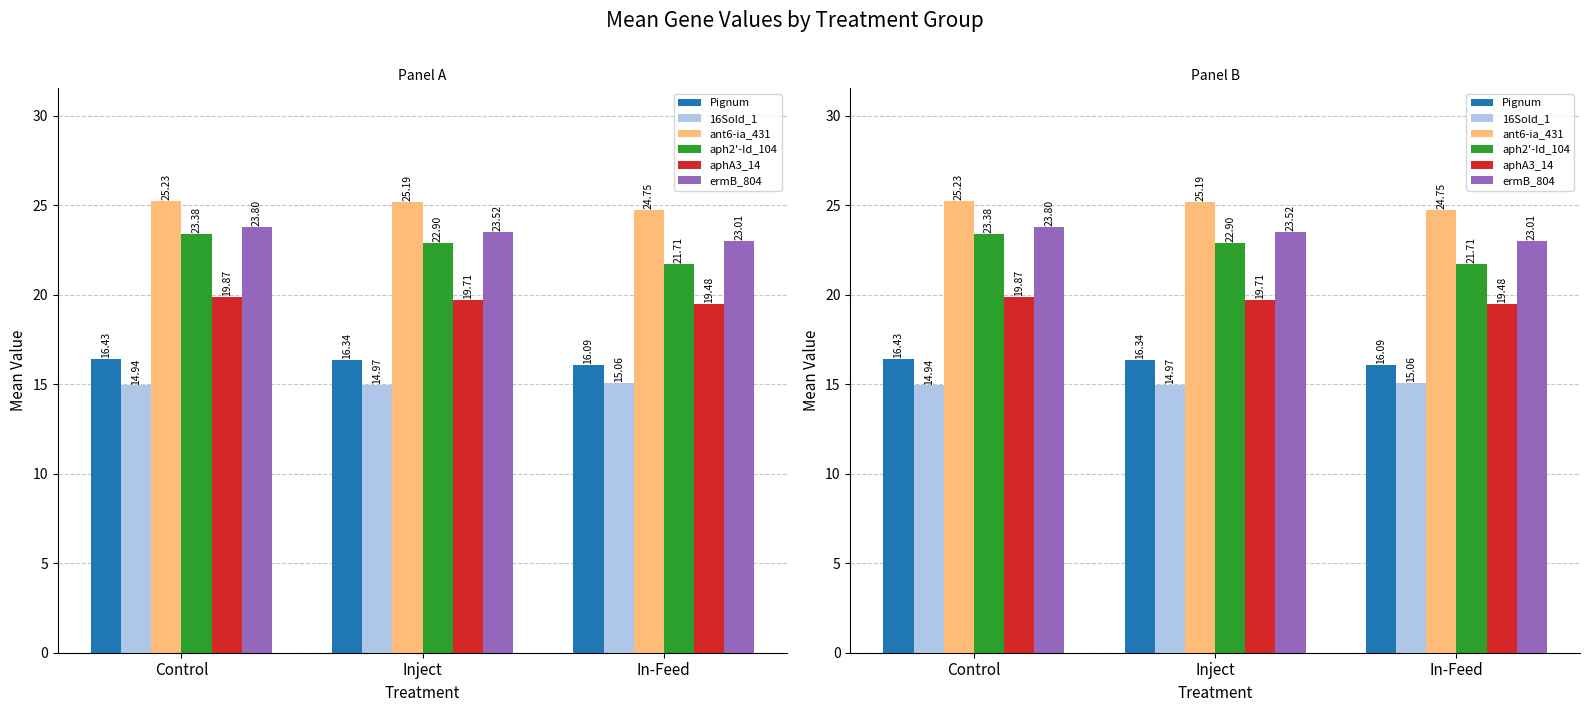

Rank the series at In-Feed from lowest to highest value.

16Sold_1, Pignum, aphA3_14, aph2'-Id_104, ermB_804, ant6-ia_431